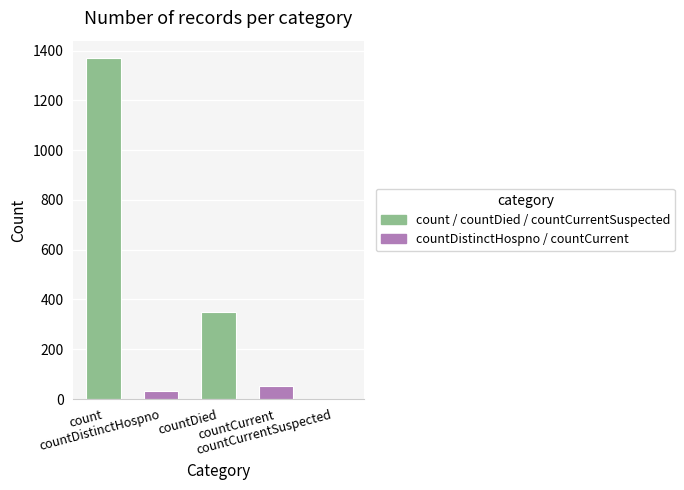

At which label does the data first exceed 52?

count